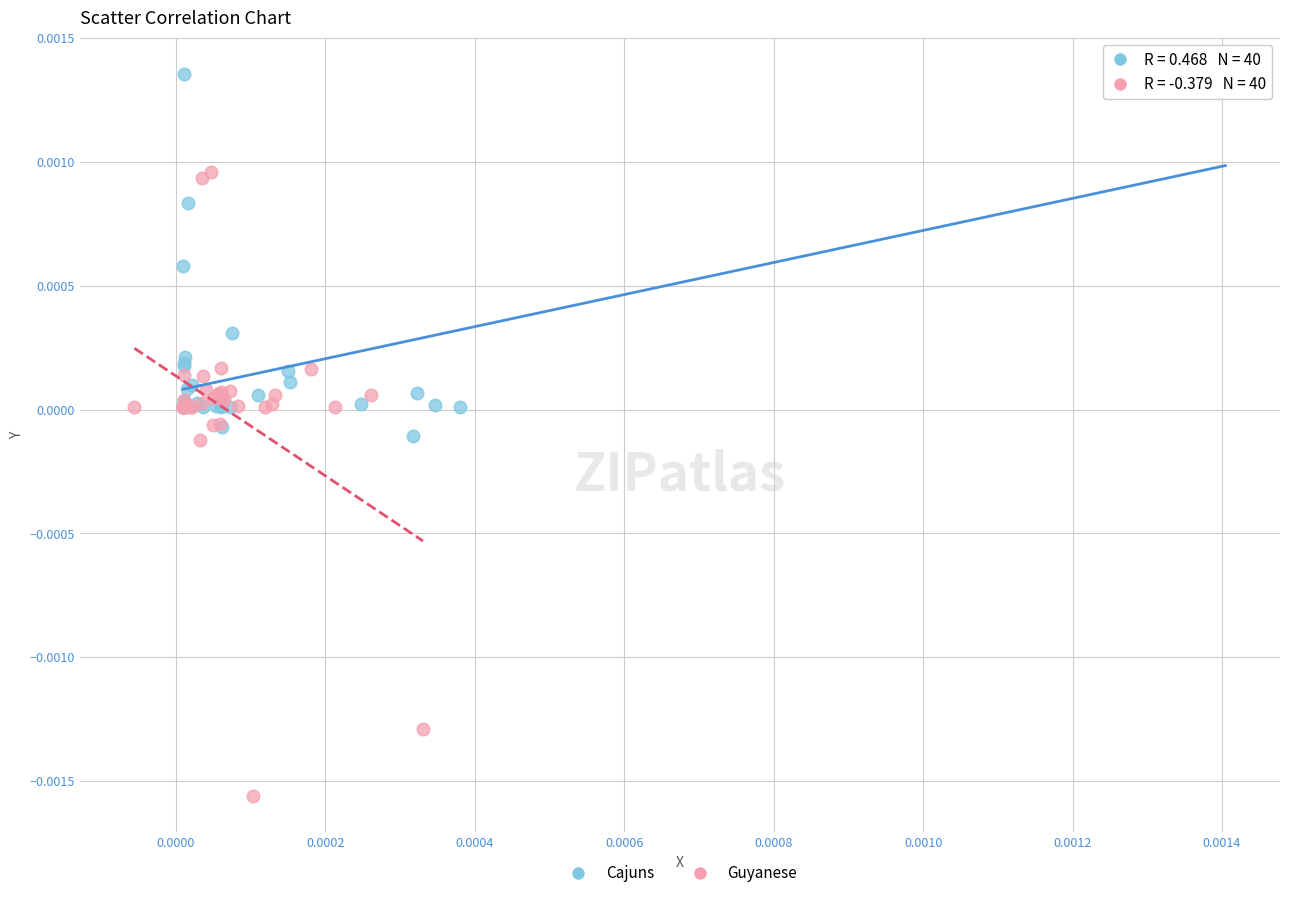

What are all the series names shown in the legend?

Cajuns, Guyanese